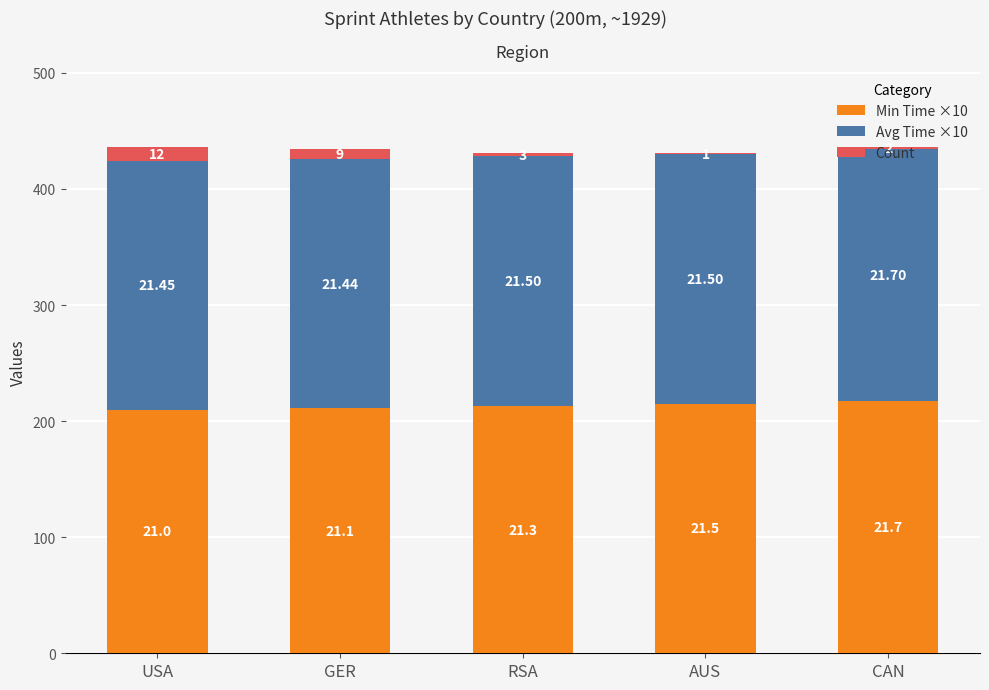

What is the sum of all Count values?

27.0